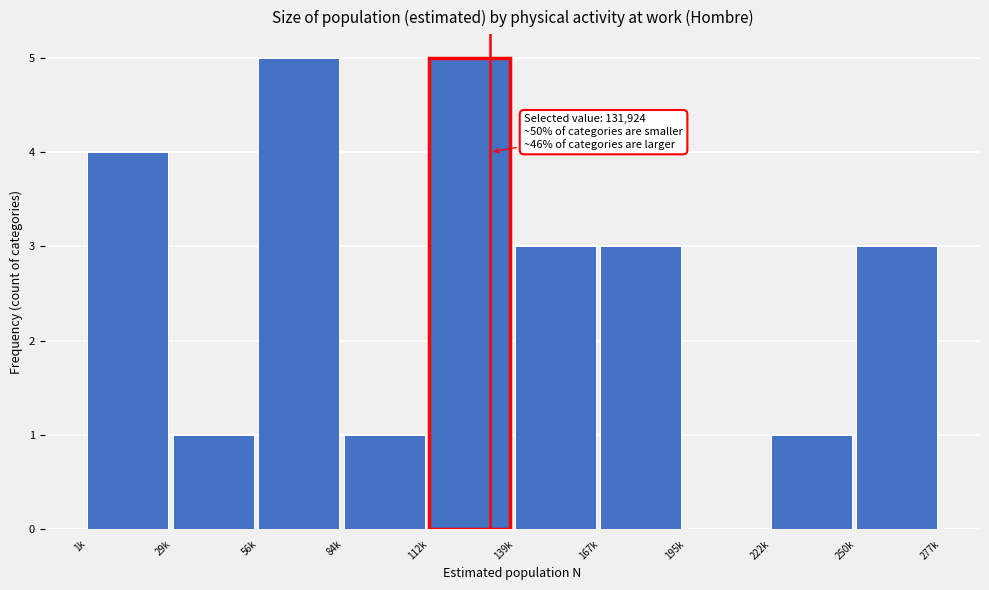

Reading left to right, list all the values displayed in this chart.

1k=4	29k=1	56k=5	84k=1	112k=5	139k=3	167k=3	195k=0	222k=1	250k=3